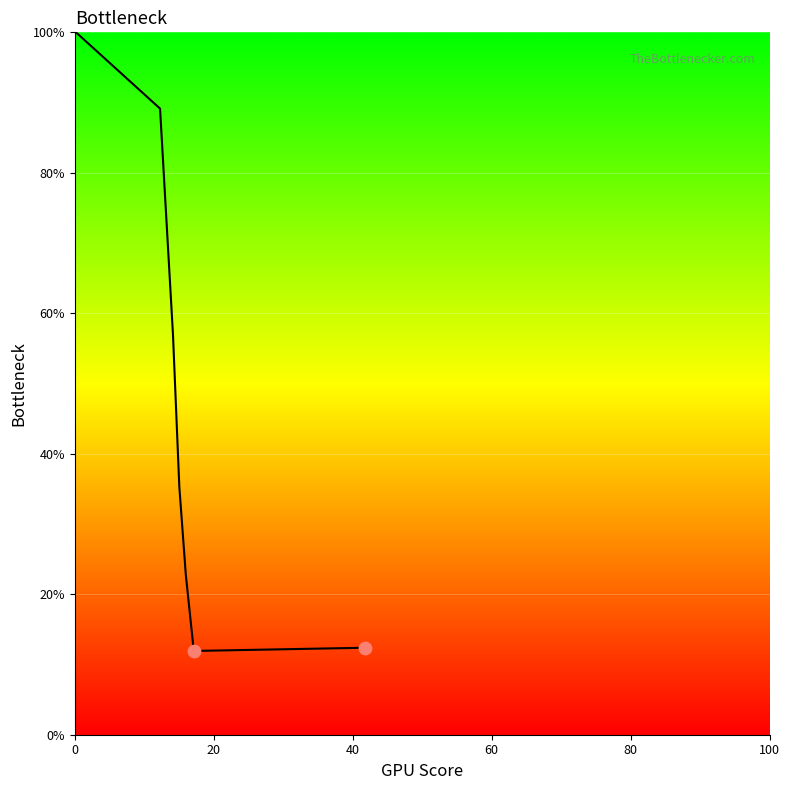

True or false: the data has more than 0 interior local peaks.

False